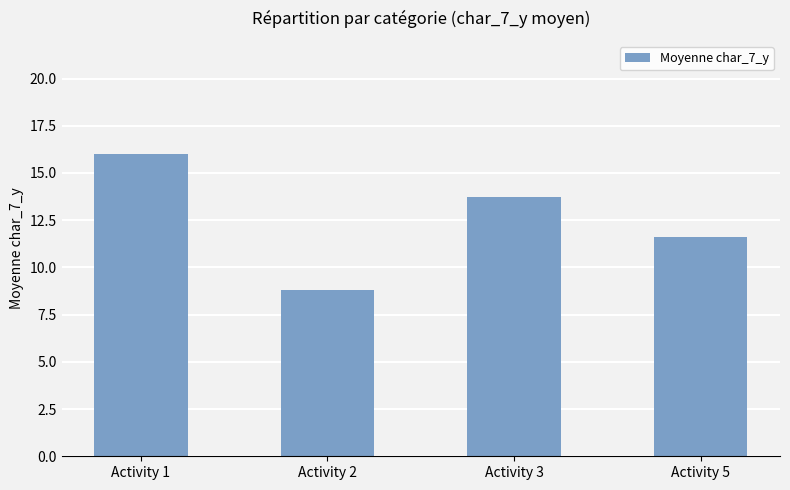

True or false: the data shows 10.5 at Activity 1.

False